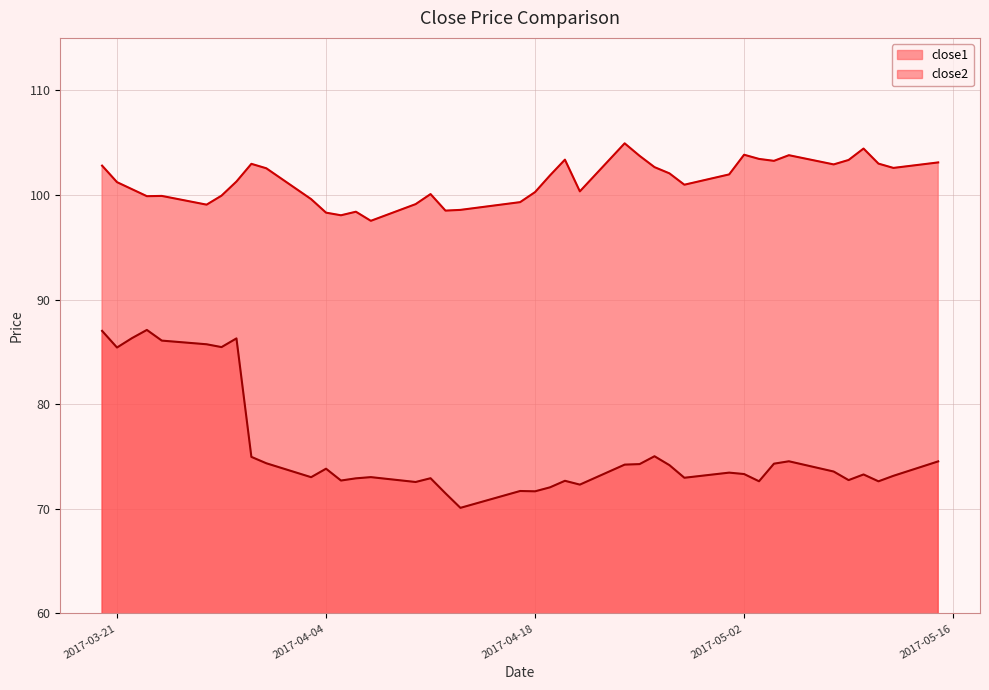

Read the close2 value at 2017-04-10.

72.6